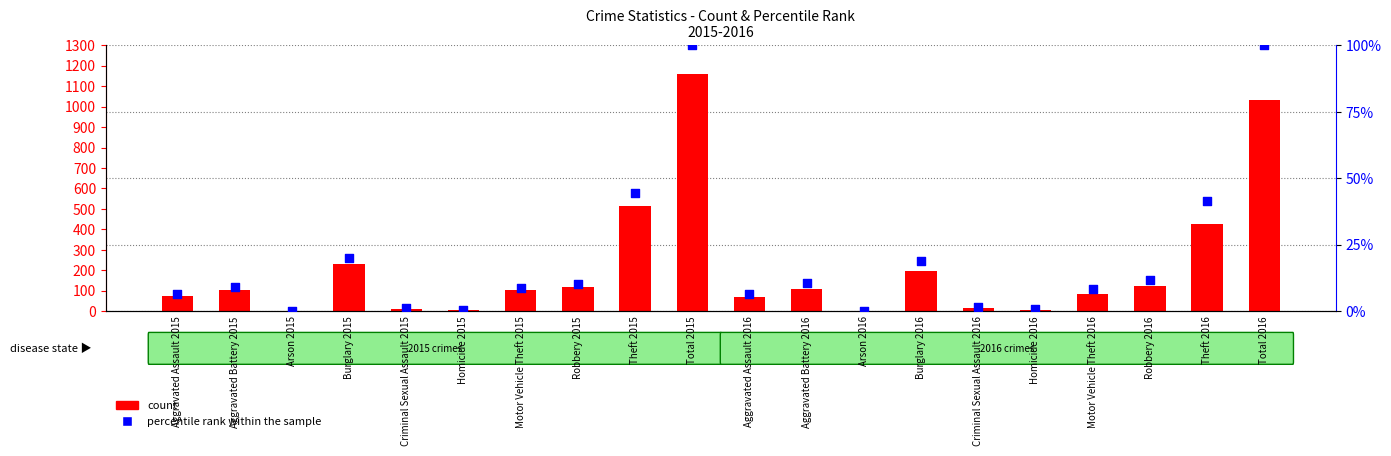

Is the value of percentile rank within the sample at Aggravated Battery 2016 greater than the value of count at Homicide 2016?

Yes